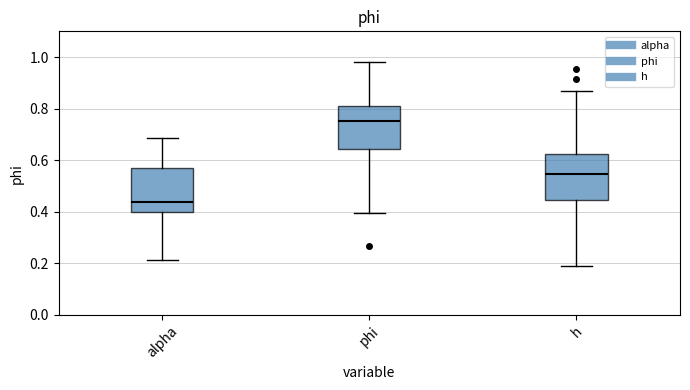

Which box has the lowest median line?

alpha